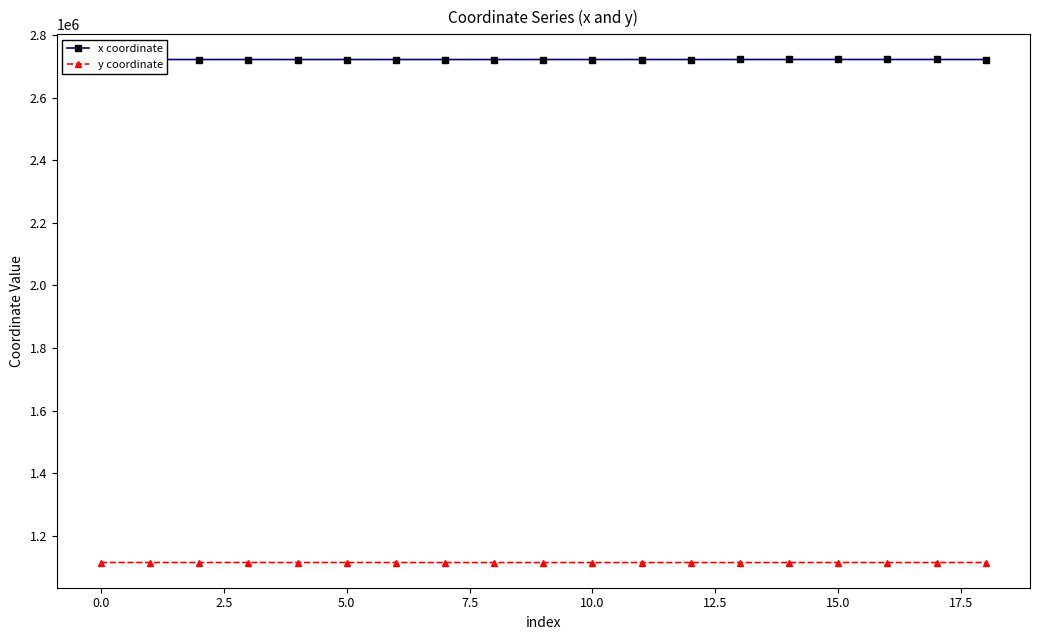

List the series in order of their peak value, highest first.

x coordinate, y coordinate